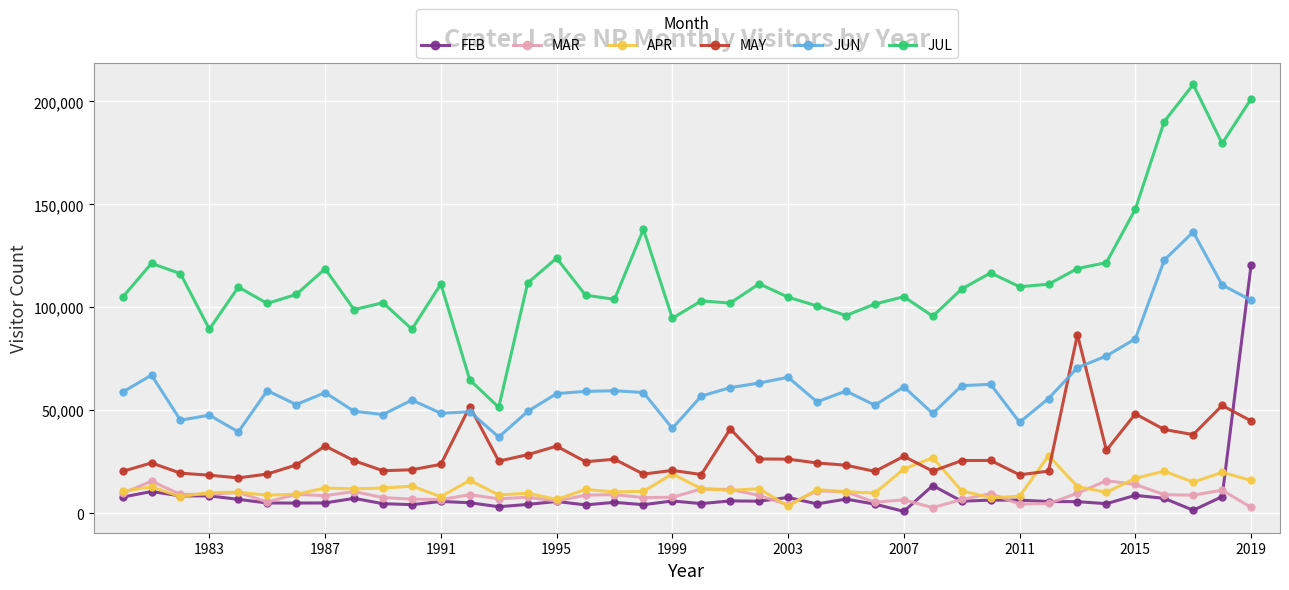

Which series has the largest range (max minus min)?

JUL